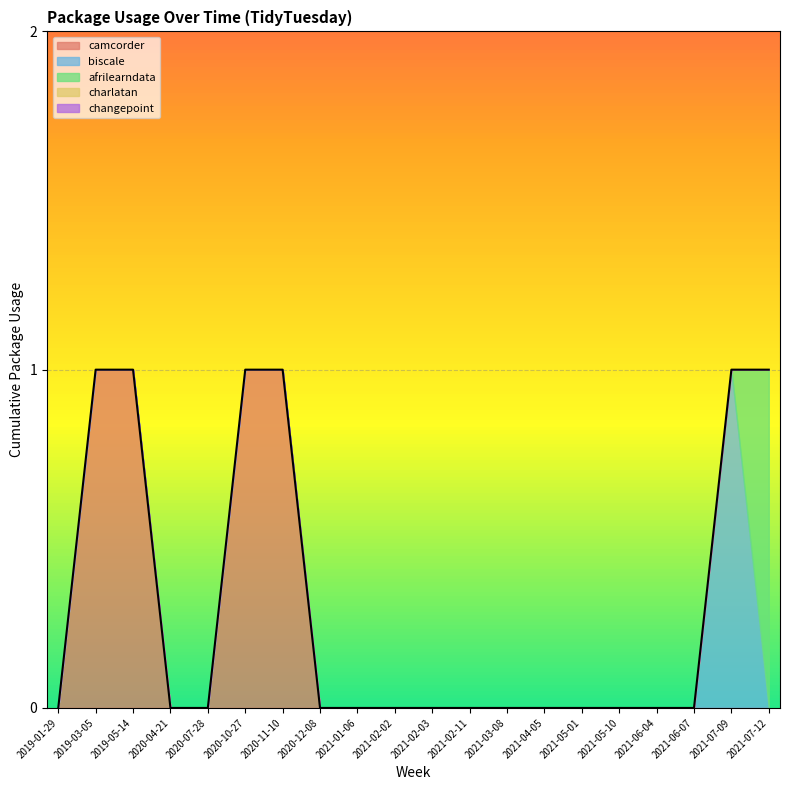

List the series in order of their peak value, lowest first.

charlatan, changepoint, camcorder, biscale, afrilearndata